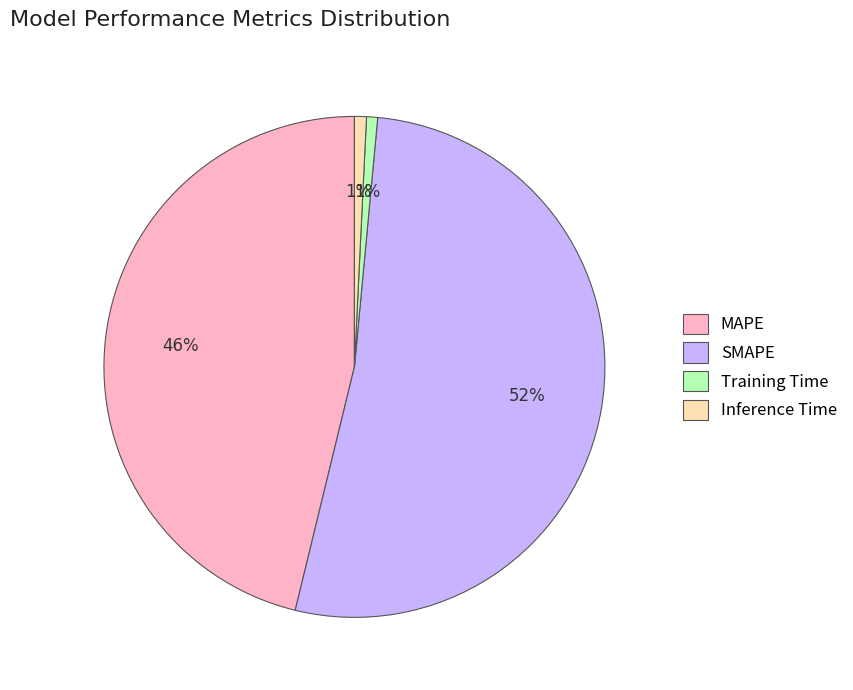

Which slice is the largest?

SMAPE